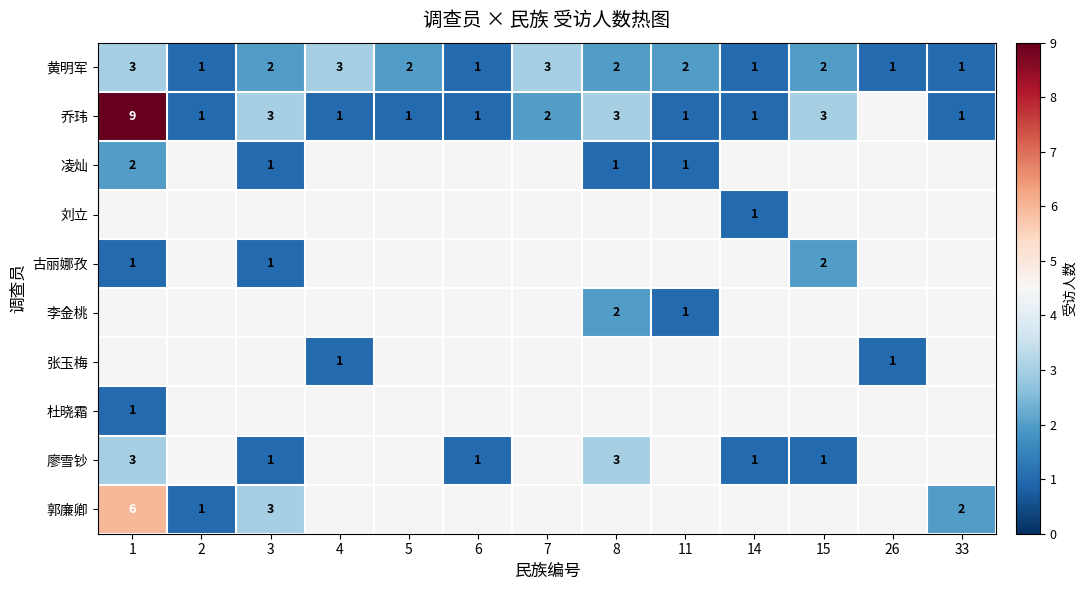

Between 33 and 1, which is larger?

1